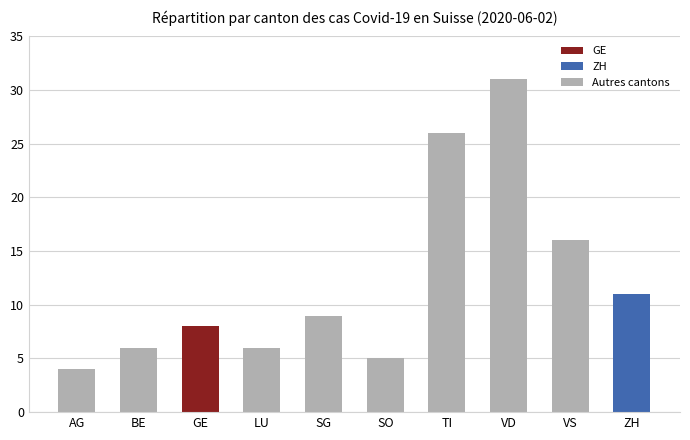

Reading left to right, extract all data points from this chart.

AG=4	BE=6	GE=8	LU=6	SG=9	SO=5	TI=26	VD=31	VS=16	ZH=11